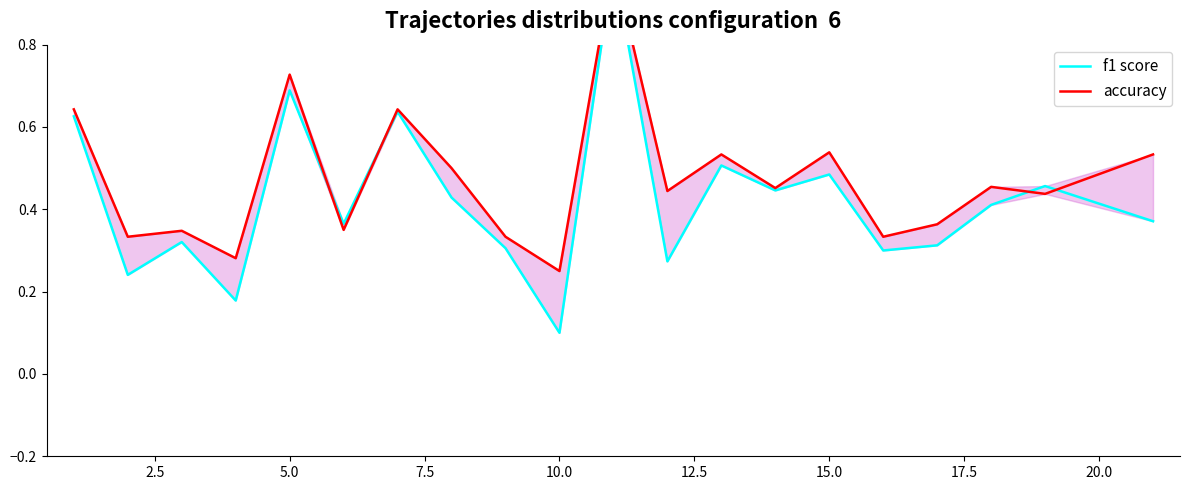

Which series ends up on top after the final intersection of f1 score and accuracy?

accuracy